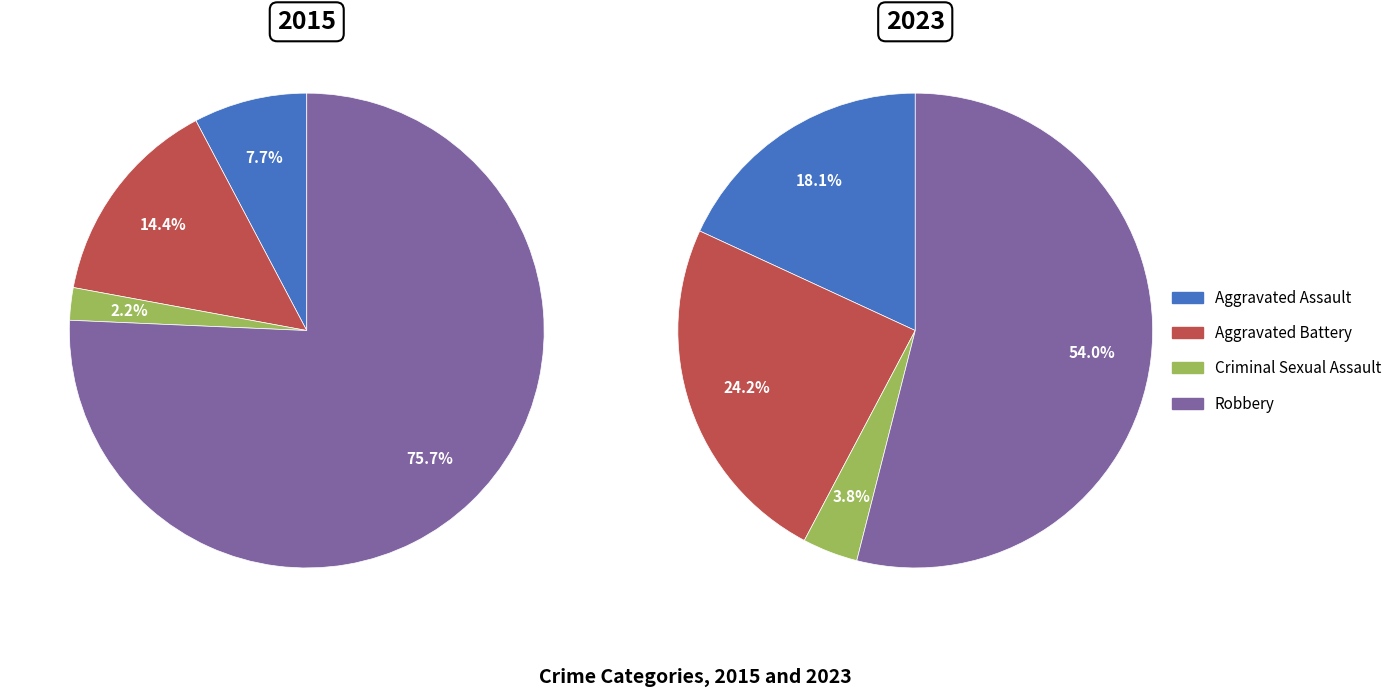

True or false: Robbery accounts for 76% of the total.

True